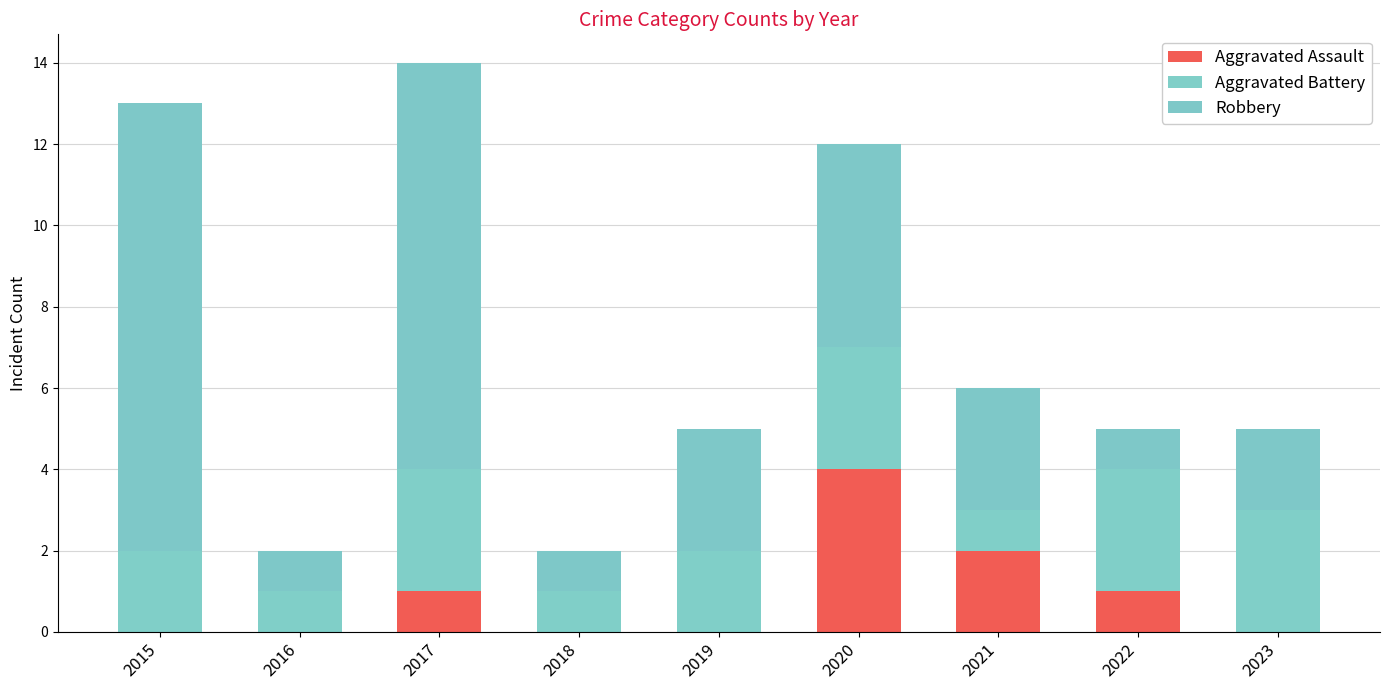

Which series changed the most between 2016 and 2023?

Aggravated Battery